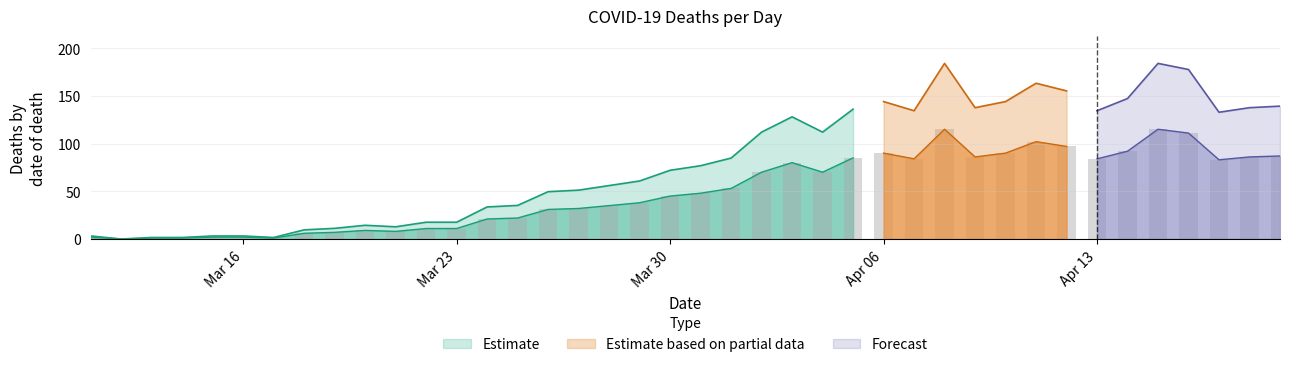

Which category has the lowest value across all series?

2020-03-12